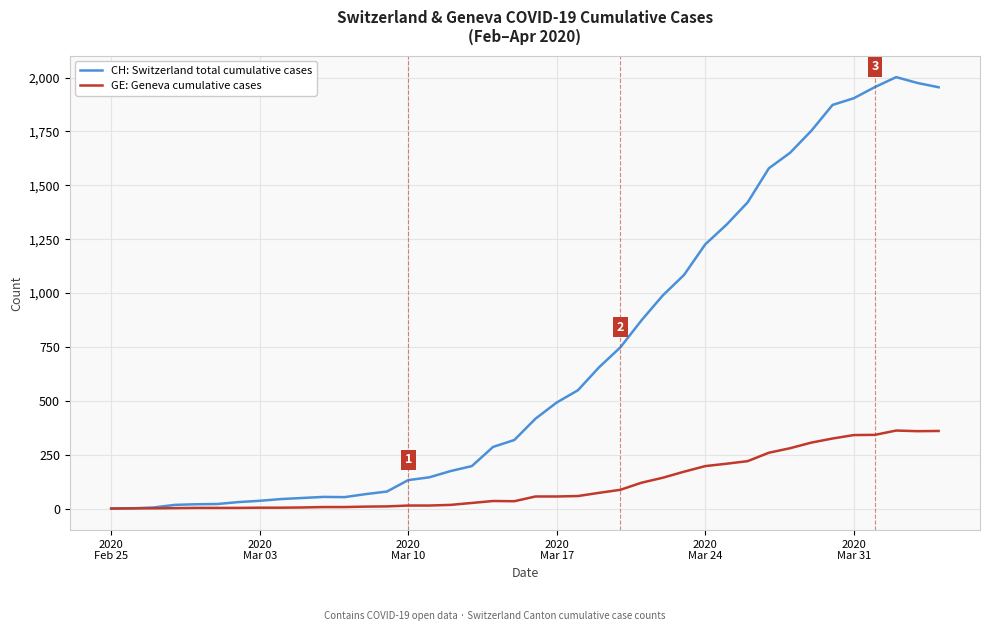

Which series has the largest total across all categories?

CH: Switzerland total cumulative cases